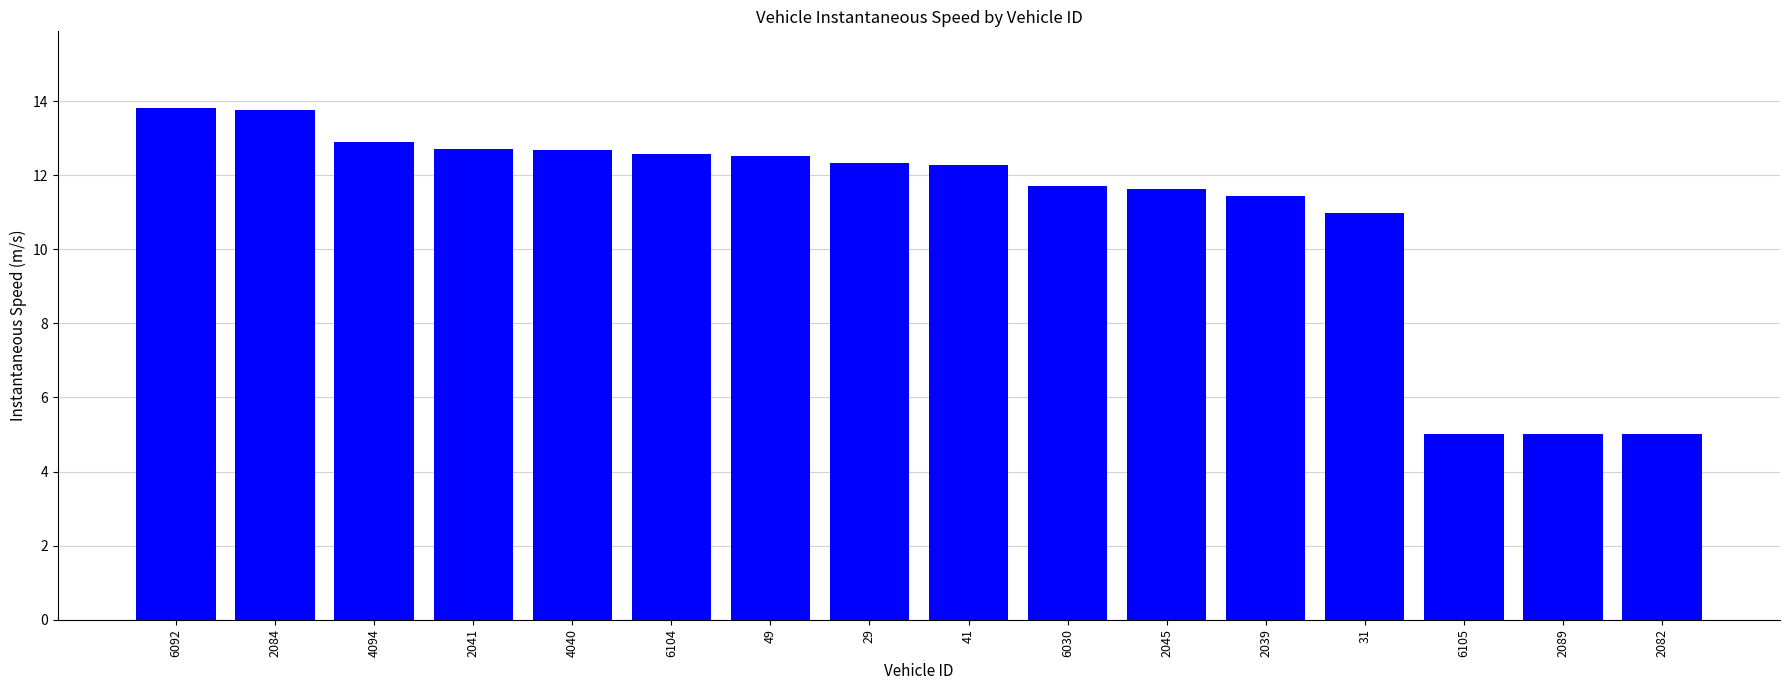

At which label does the data first exceed 12?

6092